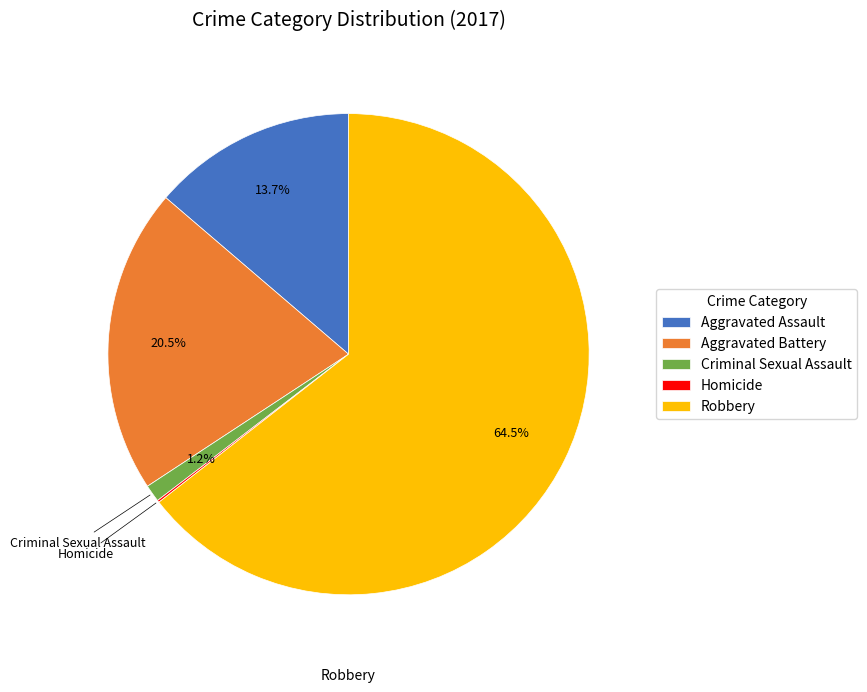

Is the sum of Aggravated Assault and Criminal Sexual Assault greater than half?

No